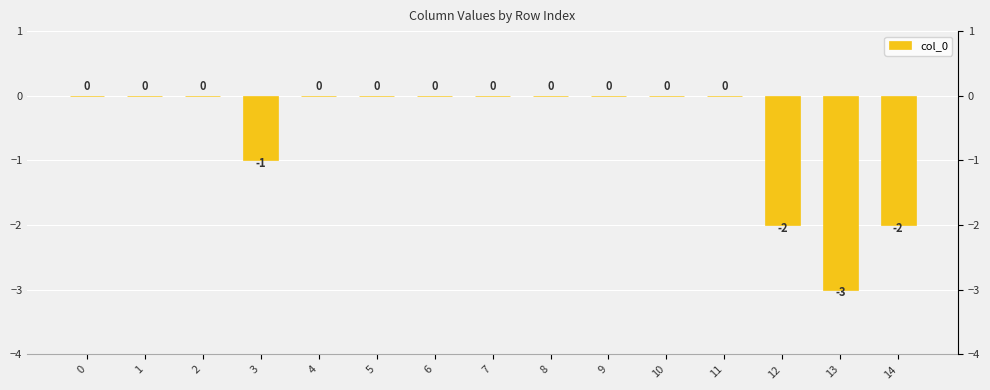

At which category does the chart reach its minimum across all series?

13